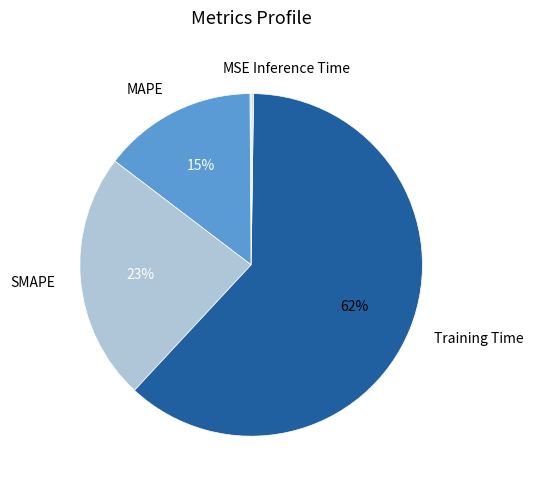

Is there any slice that represents more than half of the pie?

Yes